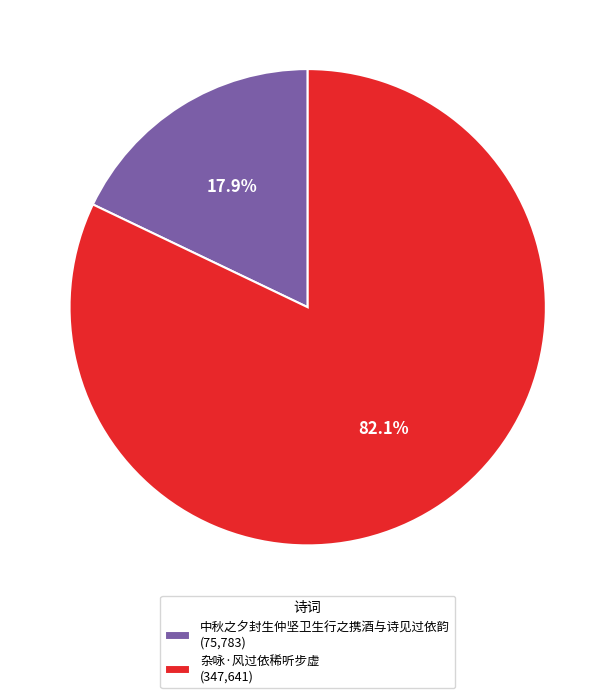

Does any single category account for the majority?

Yes